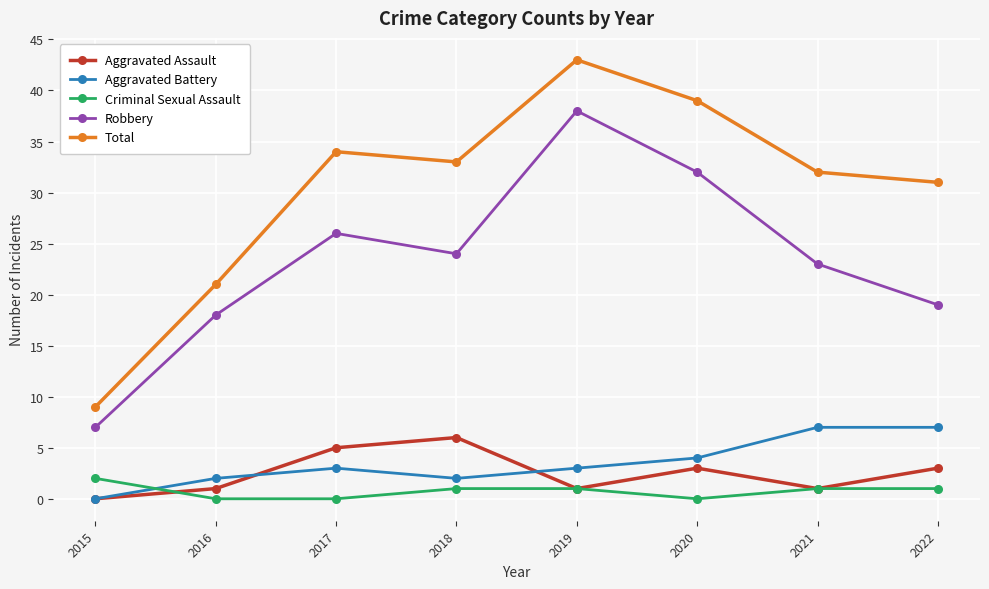

True or false: Aggravated Battery and Robbery intersect in this chart.

False